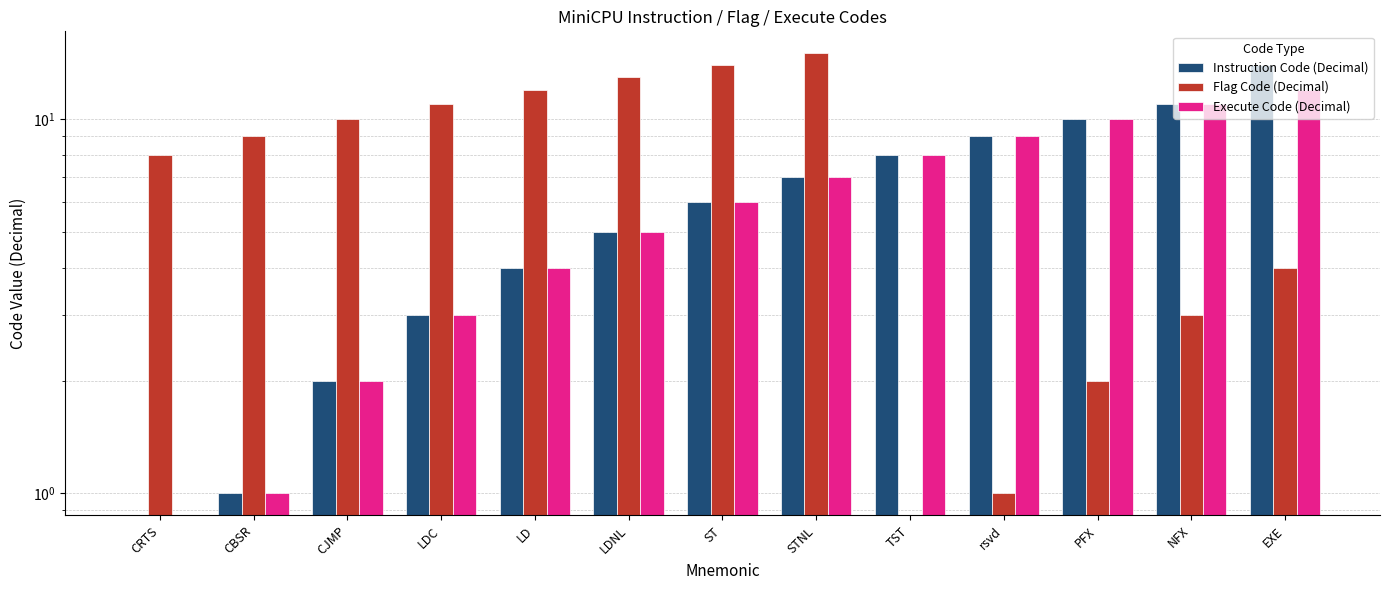

How many values in the Execute Code (Decimal) series exceed 6?

6